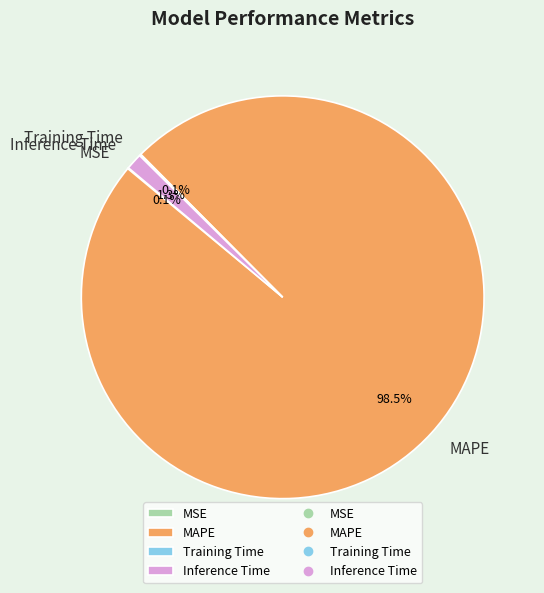

Is there any slice that represents more than half of the pie?

Yes